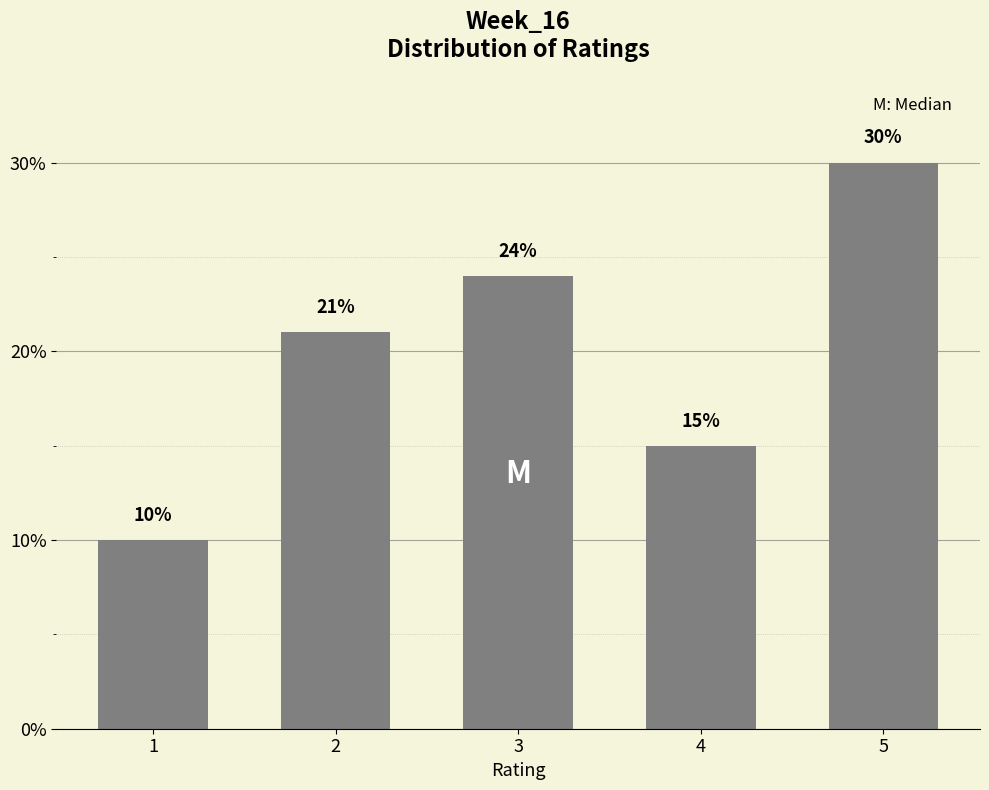

Reading left to right, transcribe all the data shown in this chart.

1=10	2=21	3=24	4=15	5=30